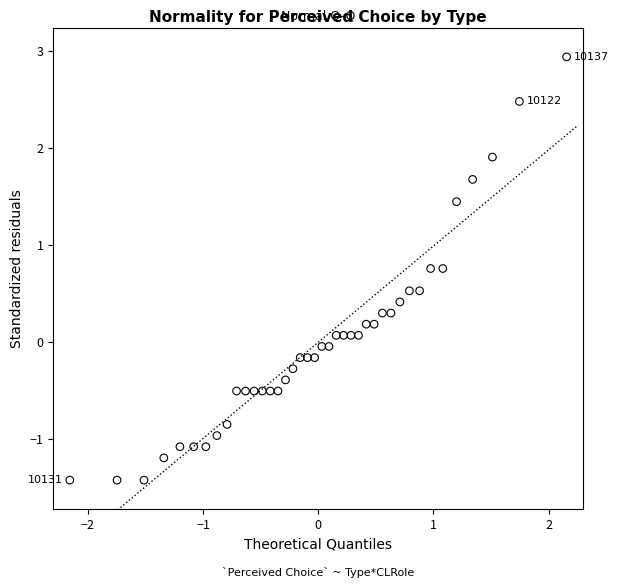

What is the range of Y values (max minus min)?

4.4